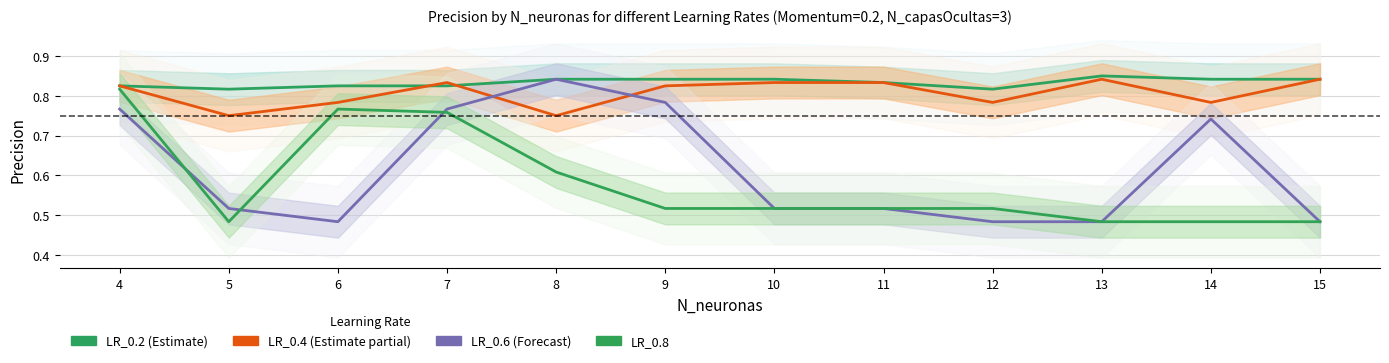

List the series in order of their peak value, highest first.

LR_0.2, LR_0.4, LR_0.6, LR_0.8